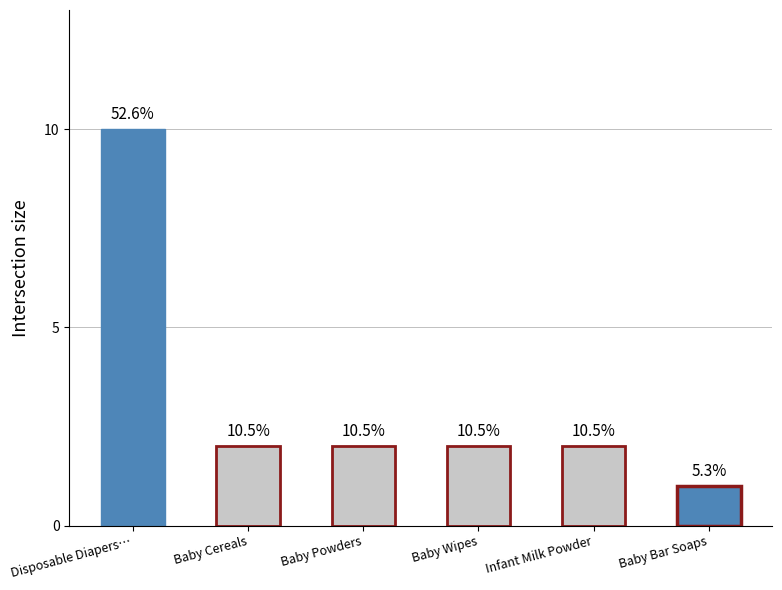

Where does the data first go above 2?

Disposable Diapers…